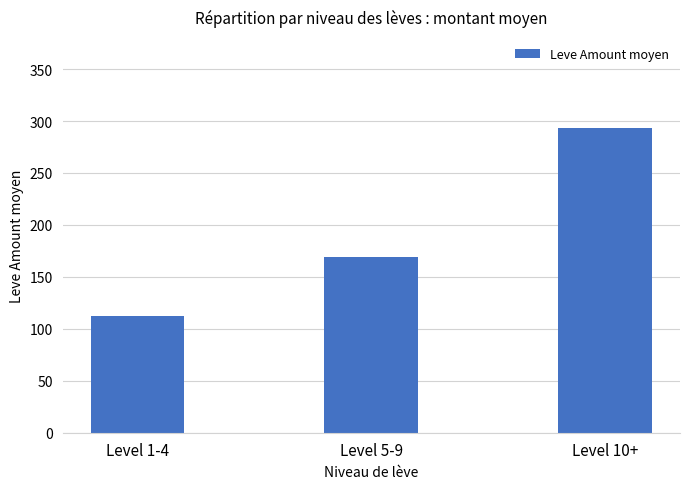

Which label corresponds to the smallest value in the chart?

Level 1-4